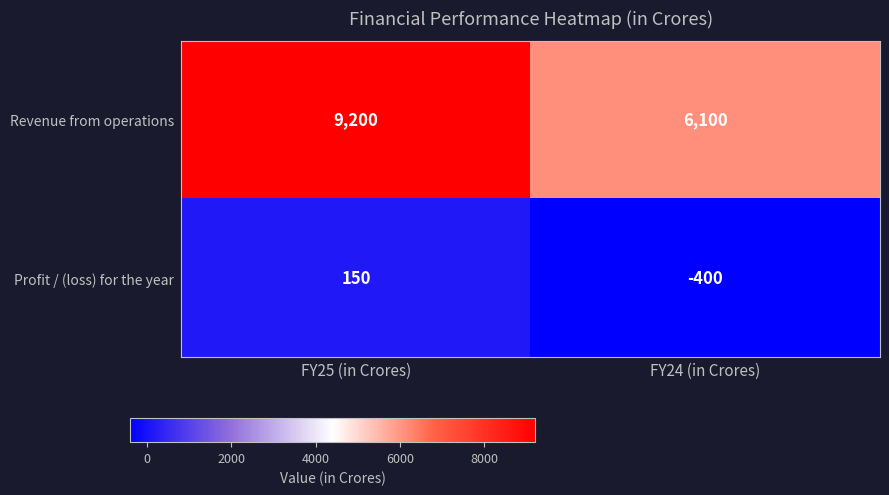

How many data points does each series have?

2